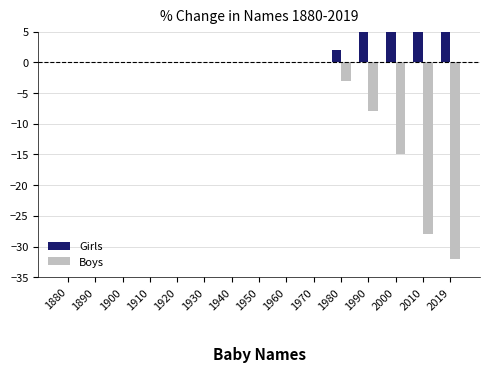

What is the approximate value of Girls at 2000, to the nearest 5?

10